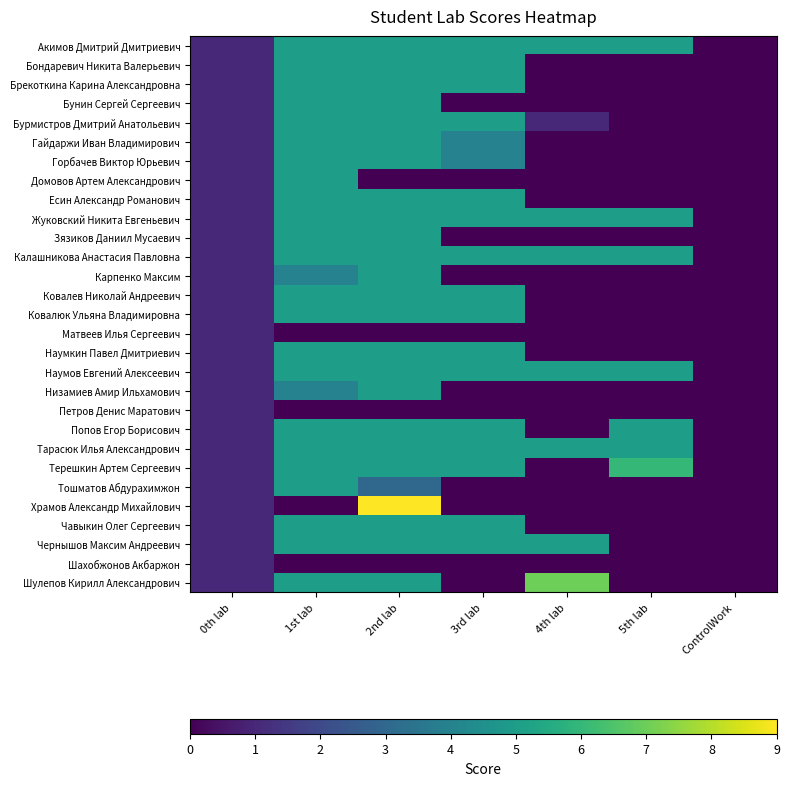

At how many categories does at least one series exceed 8?

1